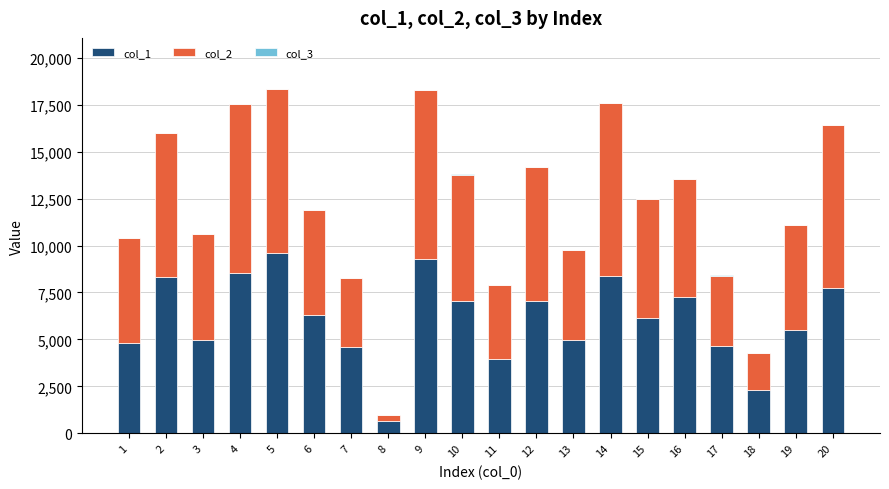

Are the bars grouped side by side (vs. stacked)?

No